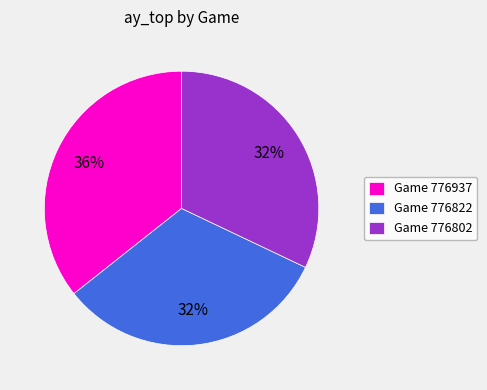

To the nearest percent, what is the difference between the largest and smallest slice percentages?

4%